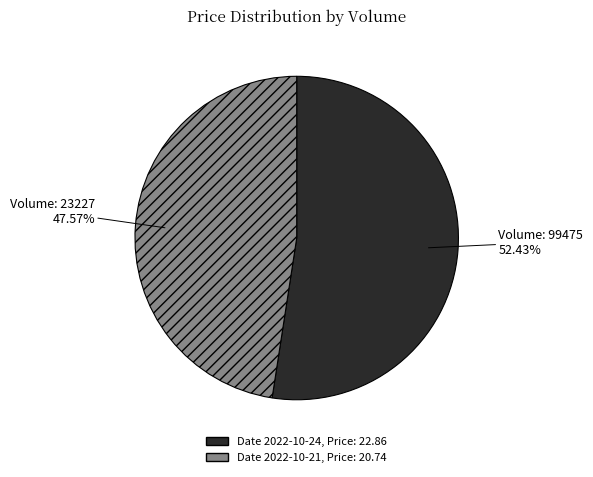

Count the number of slices in the pie.

2